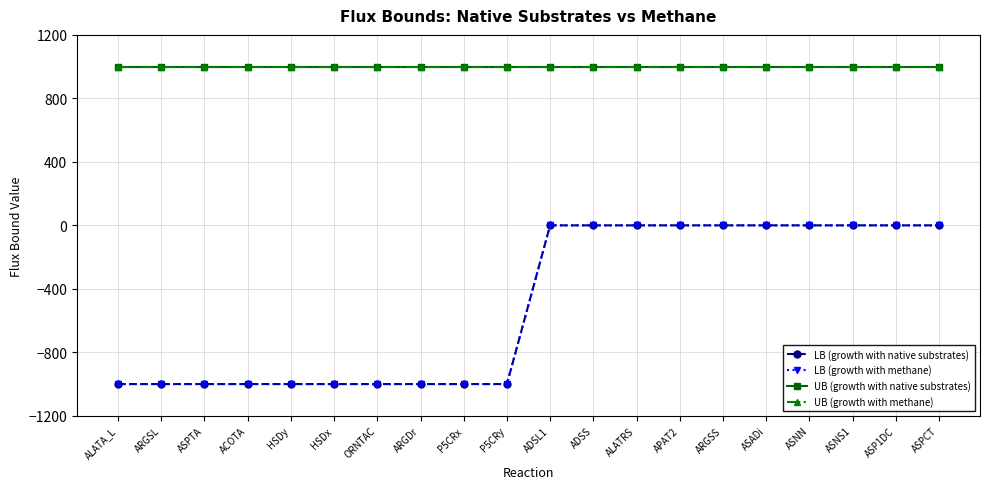

At P5CRy, list the series in order from largest to smallest.

UB (growth with native substrates), UB (growth with methane), LB (growth with native substrates), LB (growth with methane)